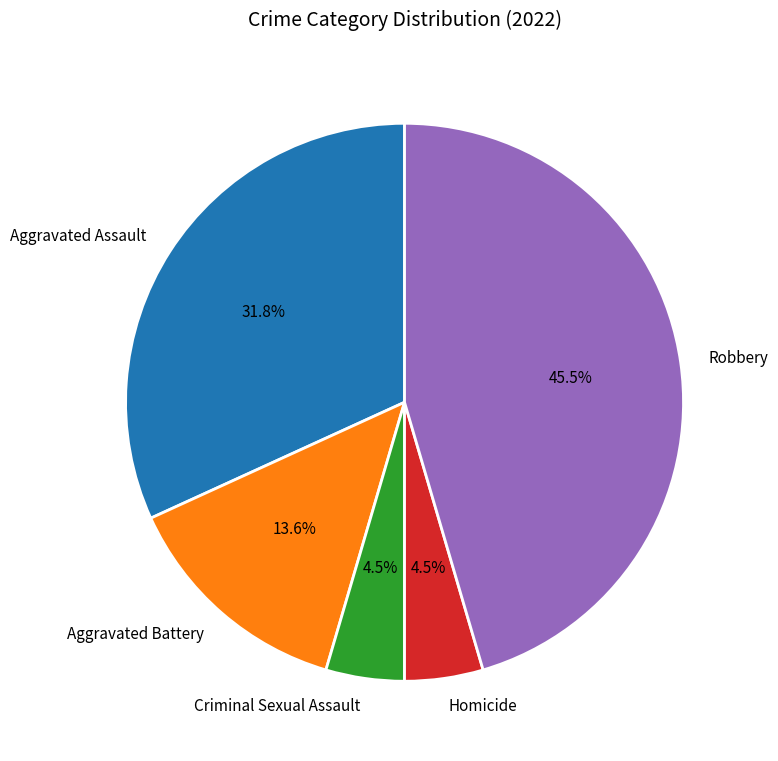

To the nearest percent, what is the difference between the largest and smallest slice percentages?

41%